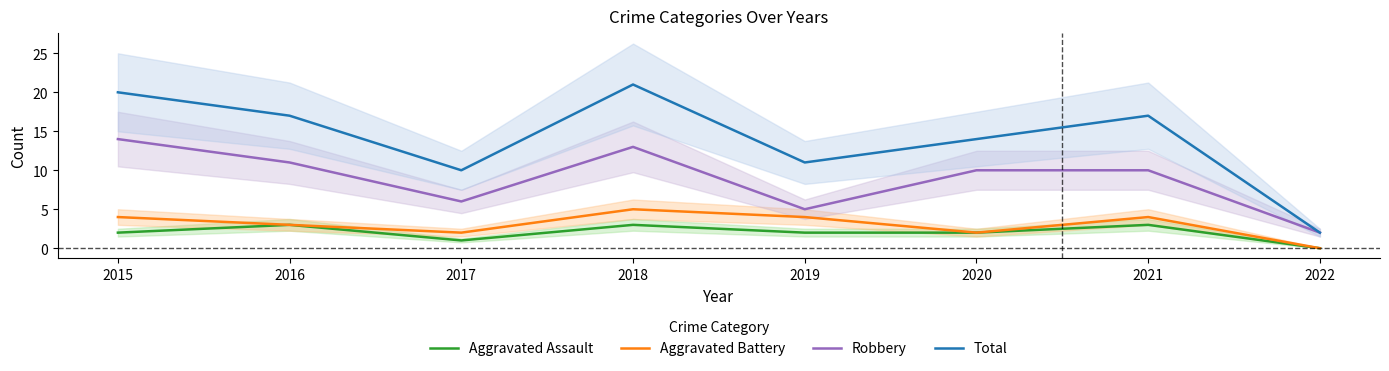

True or false: Robbery and Total cross at least once.

False